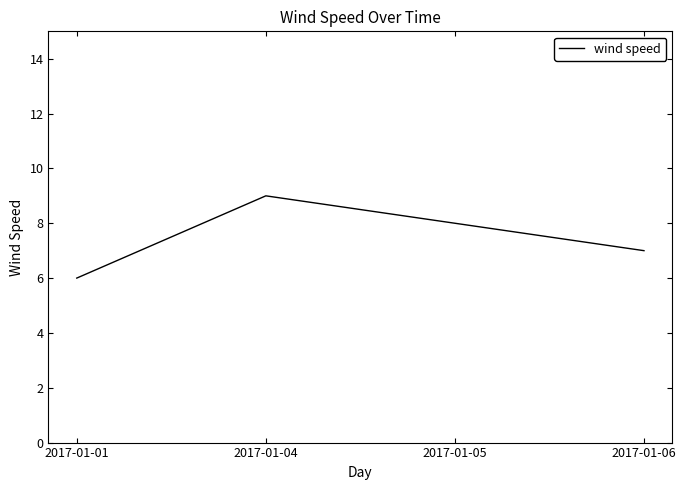

List the labels in order of value, smallest first.

2017-01-01, 2017-01-06, 2017-01-05, 2017-01-04